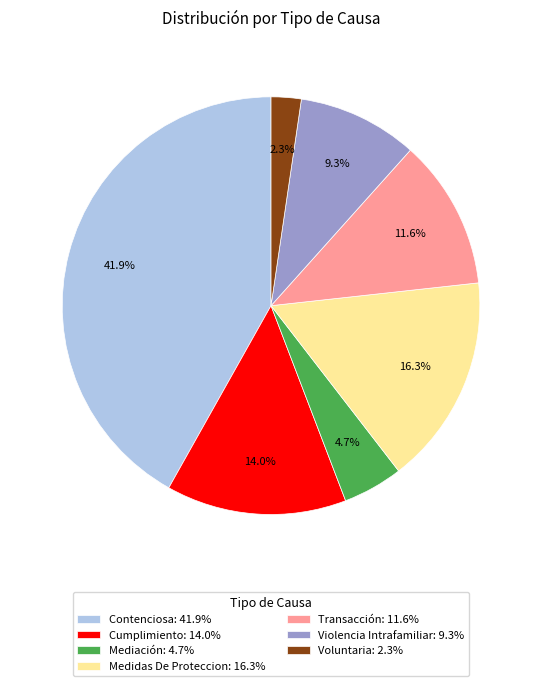

Is there a majority slice in this chart?

No